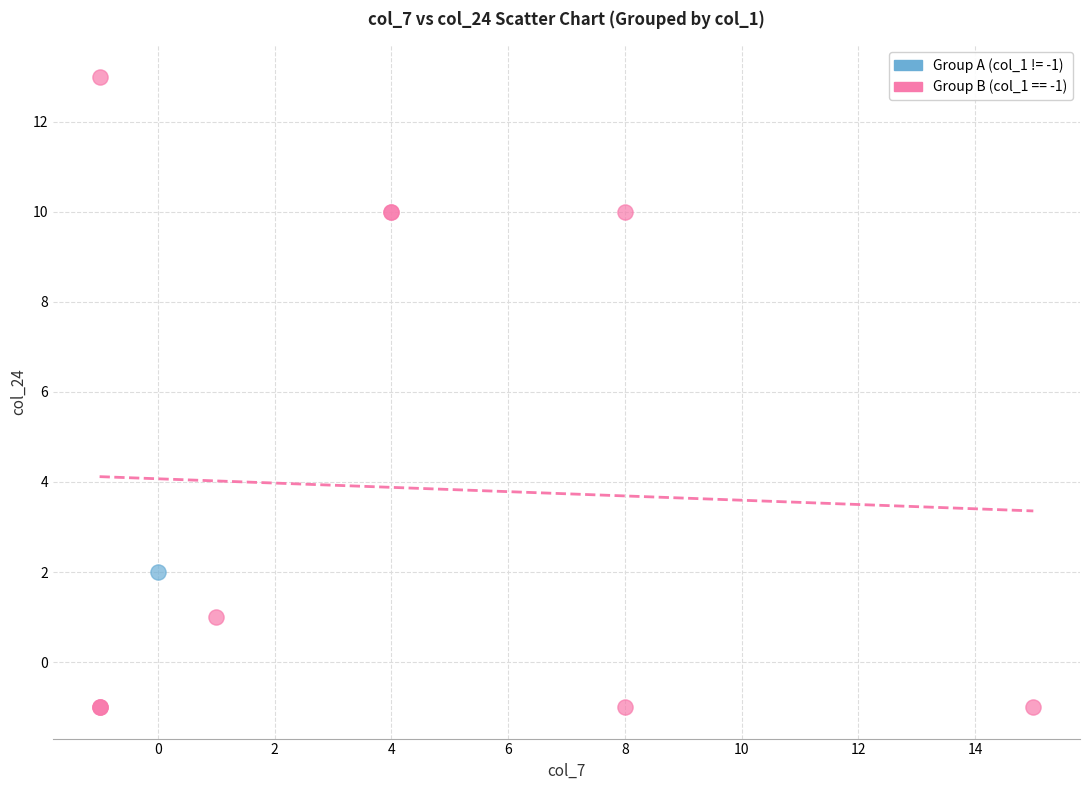

Which series reaches the maximum Y coordinate?

Group B (col_1 == -1)